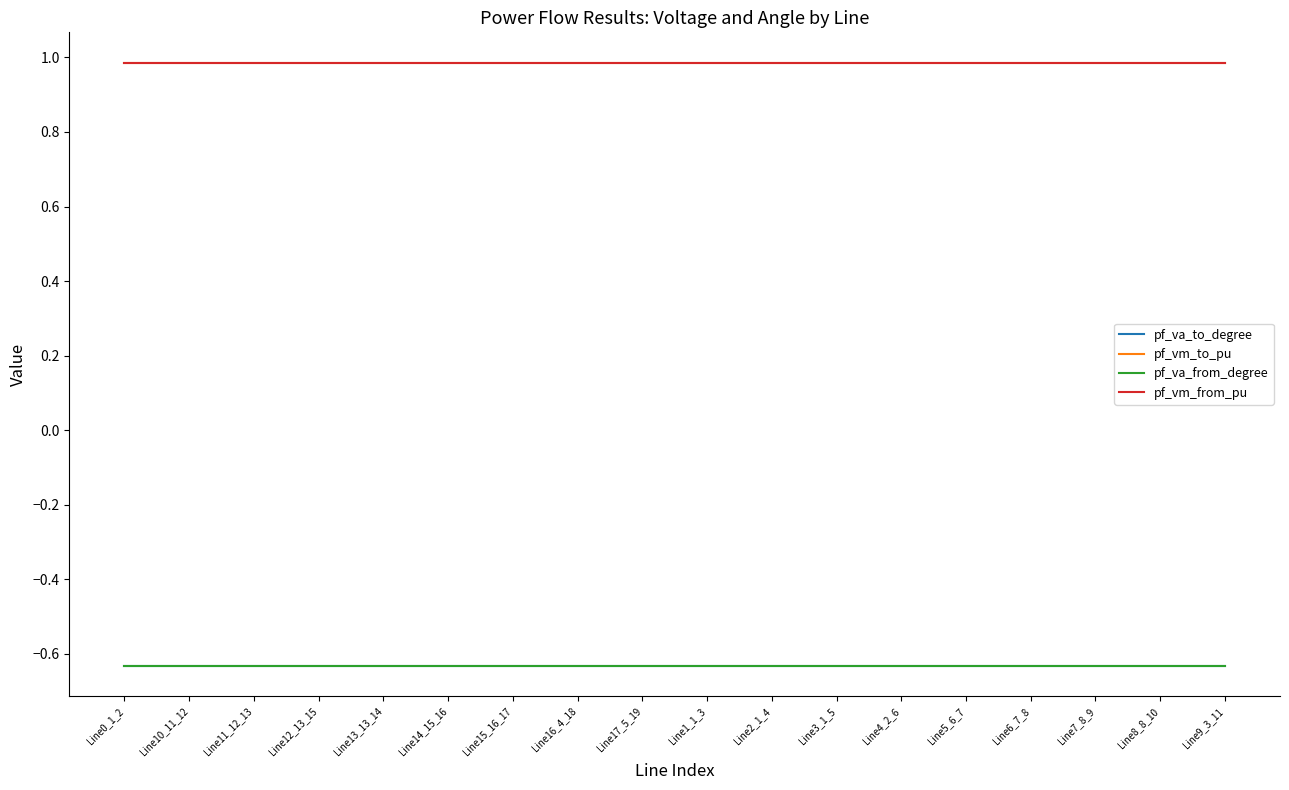

What is the label of the 11th point from the right?

Line16_4_18